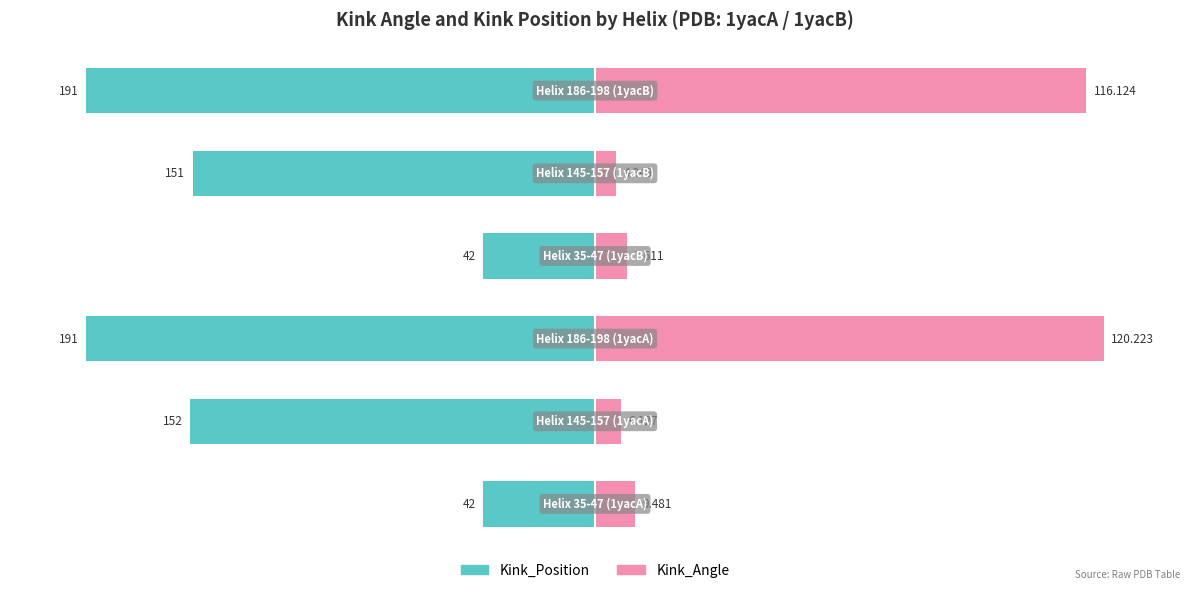

The value of Kink_Position at −100 is -27.2. True or false?

False